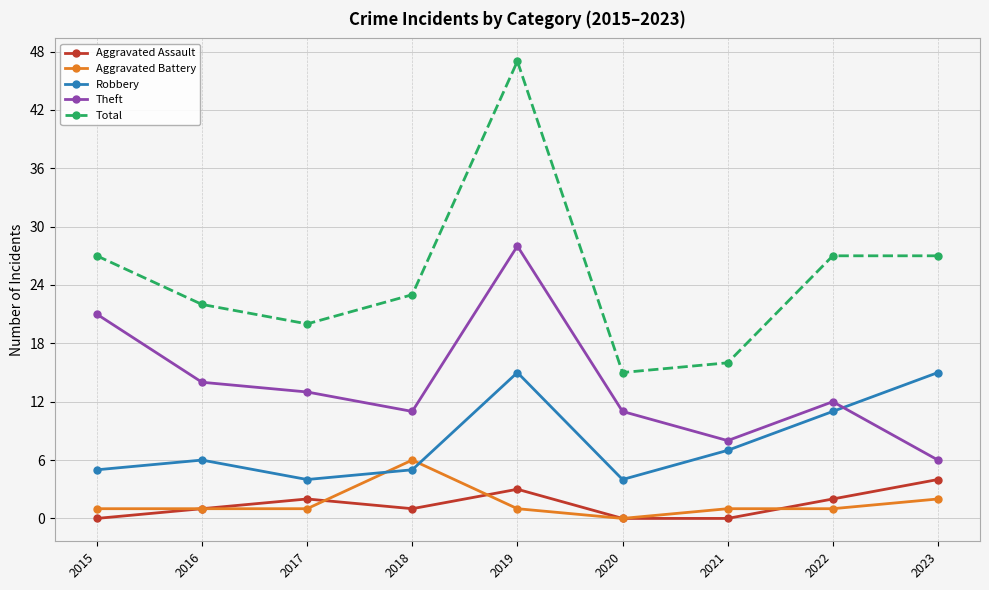

At which category does Total reach its first local valley?

2017